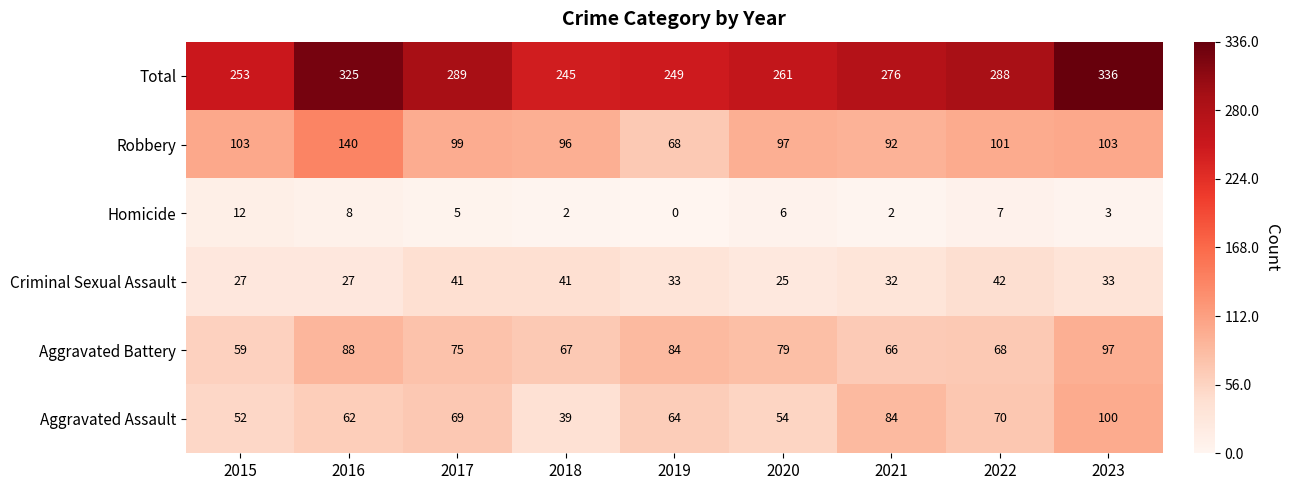

At which label does Criminal Sexual Assault first exceed 33?

2017